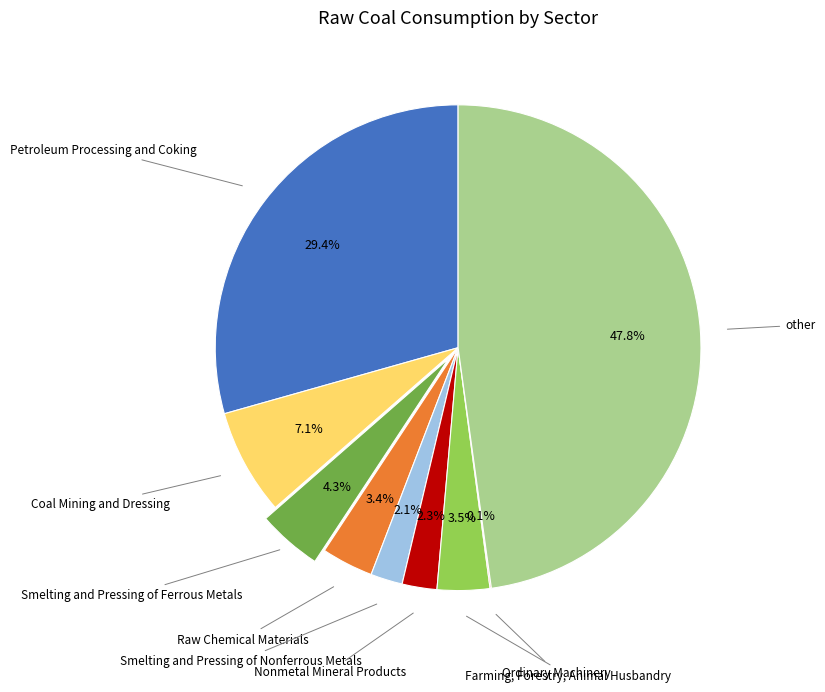

Is it true that other is 54% of the pie?

False